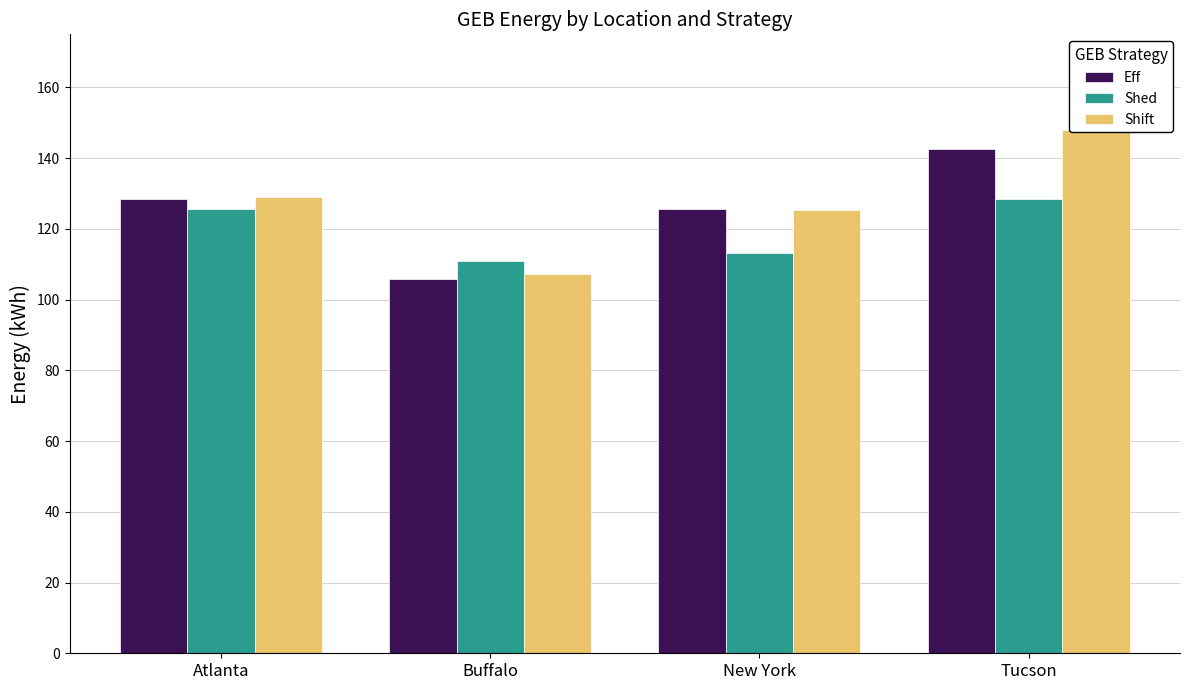

How many categories are shown in the chart?

4